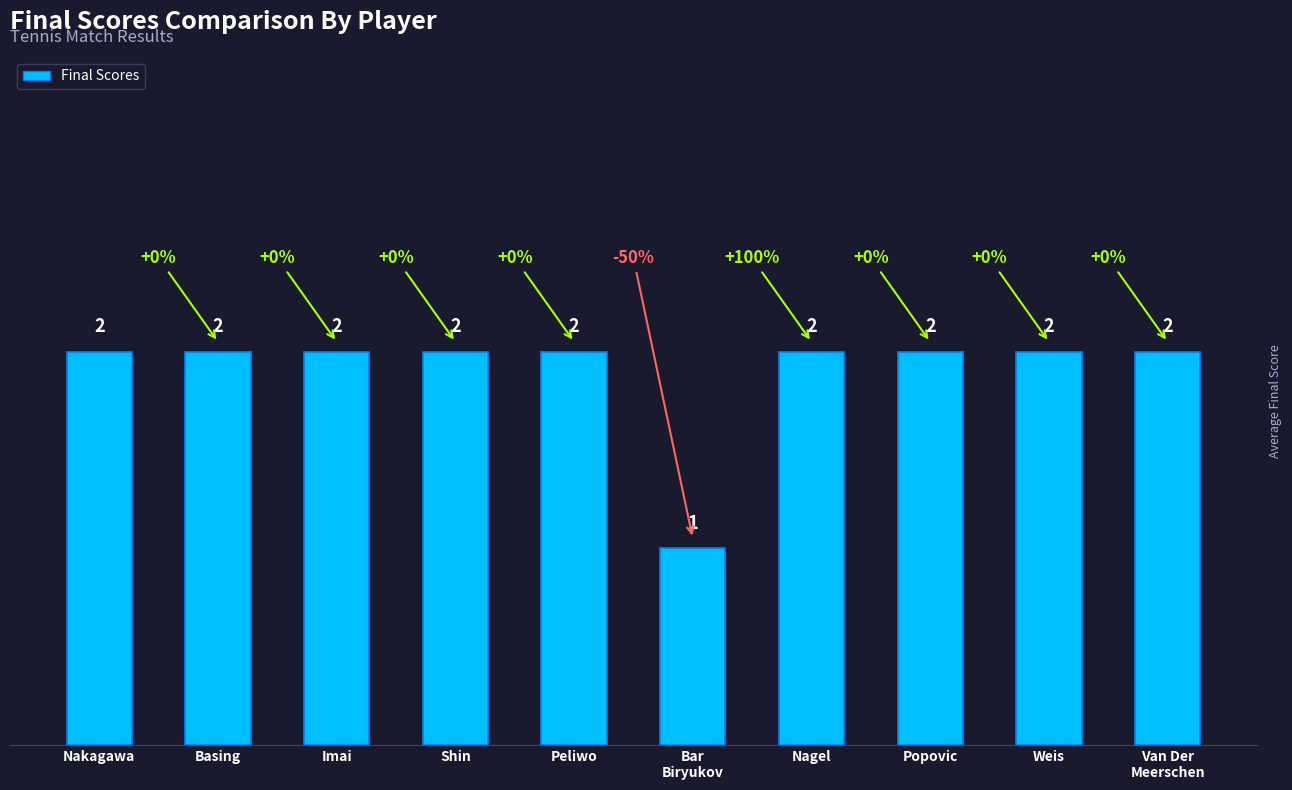

Is it true that the value at Basing is 2?

True